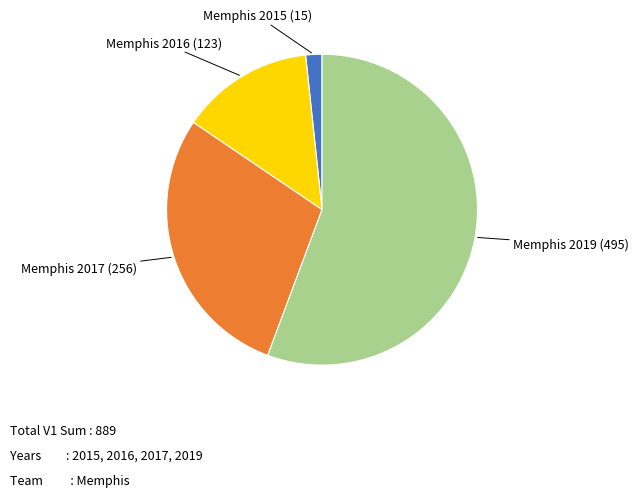

Does any single category account for the majority?

Yes